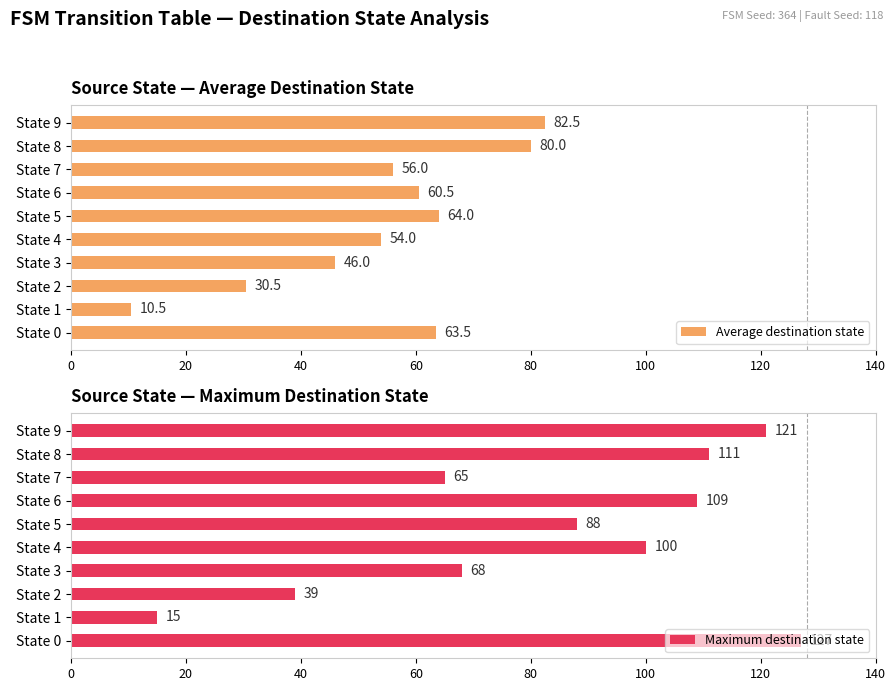

What is the average value of the Maximum destination state series?

84